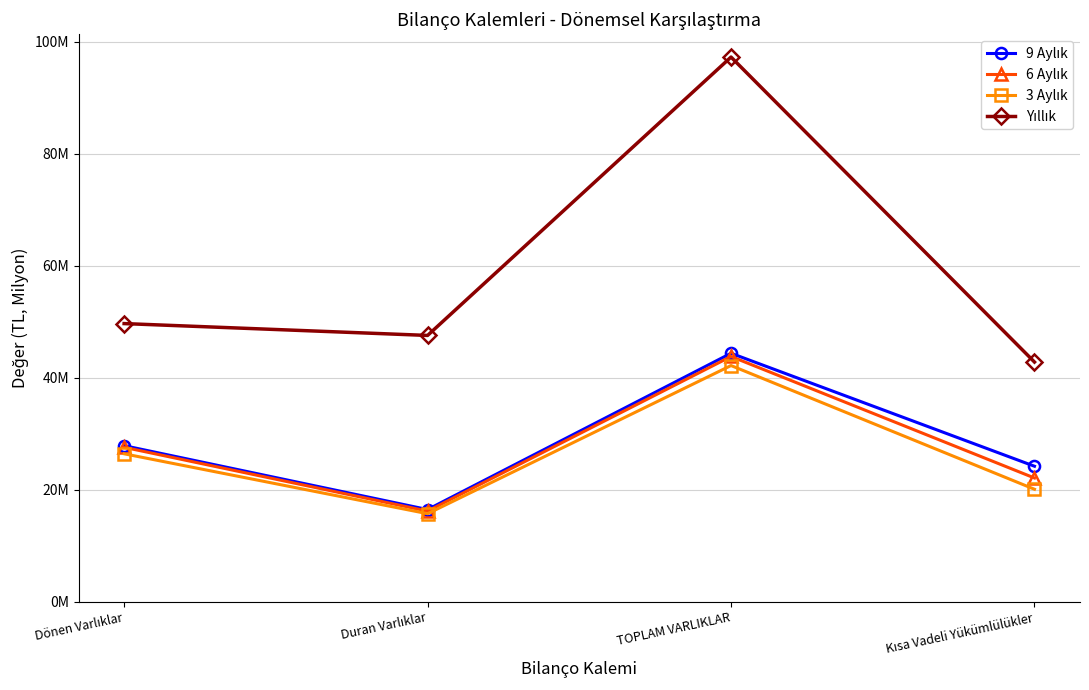

True or false: Yıllık has a value of 97260526 at TOPLAM VARLIKLAR.

True